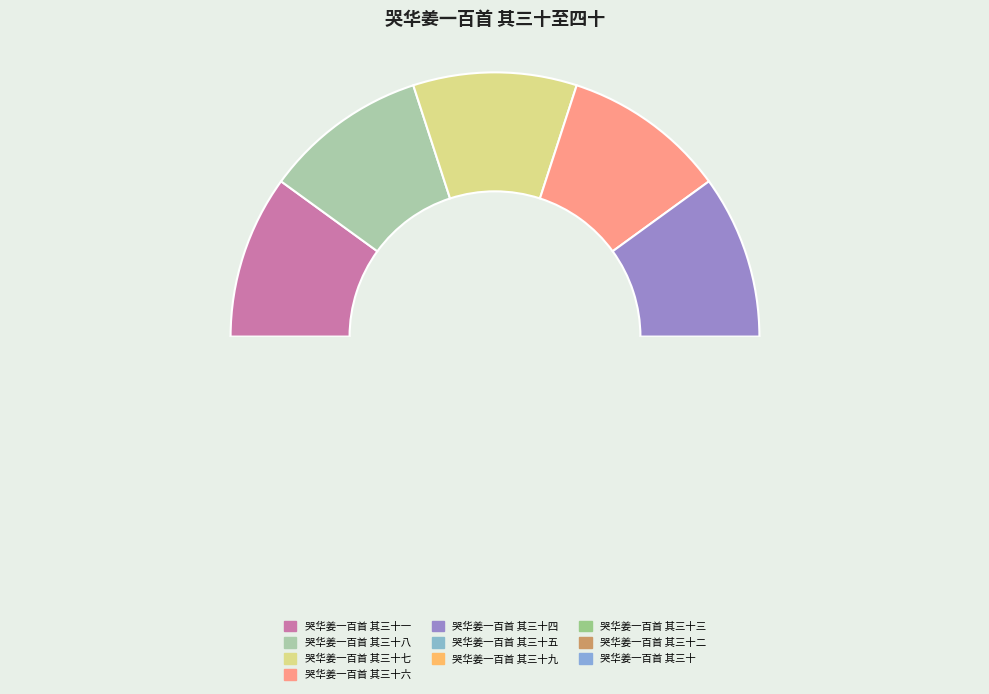

What percentage is the 哭华姜一百首 其三十三 slice, to the nearest percent?

10%